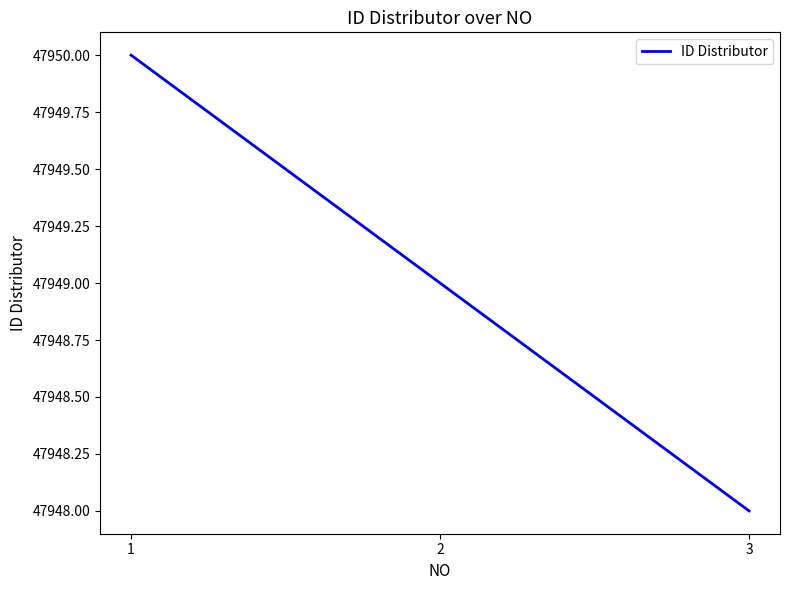

What is the smallest value displayed?

47948